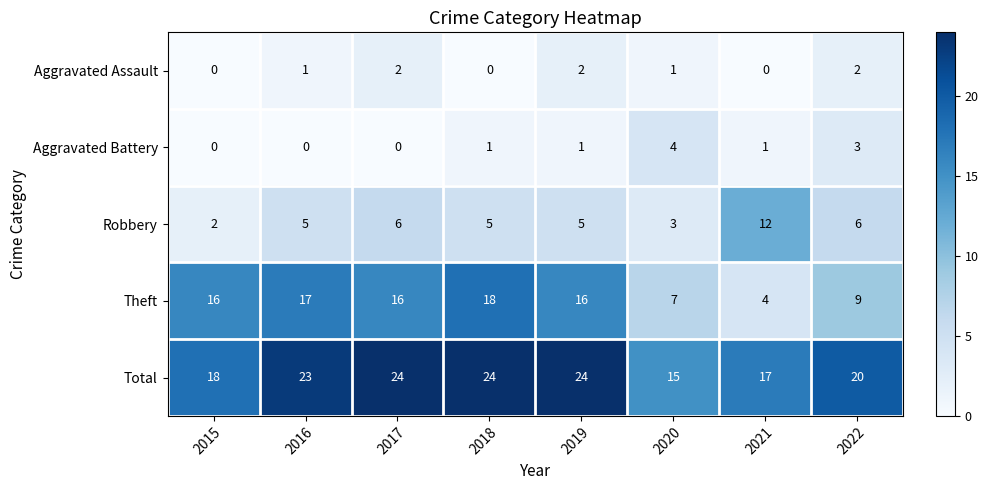

What is the approximate value of Total at 2018?

24